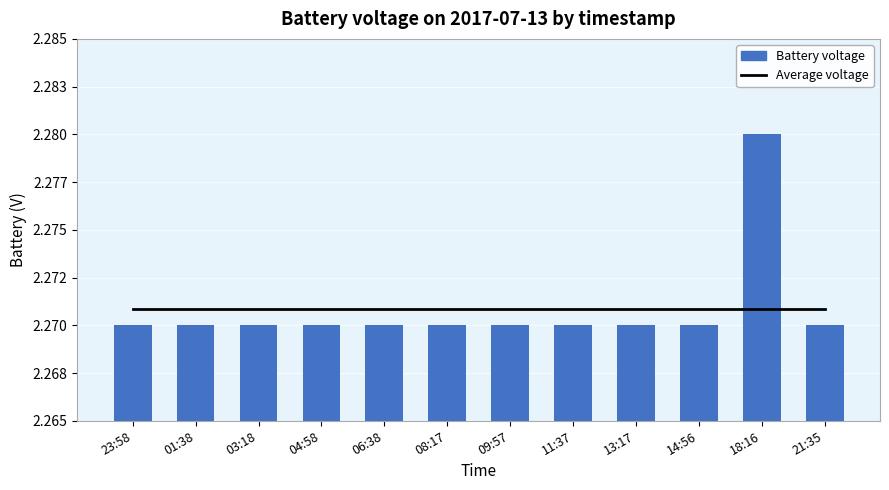

What is the average value of the Battery voltage series?

2.3